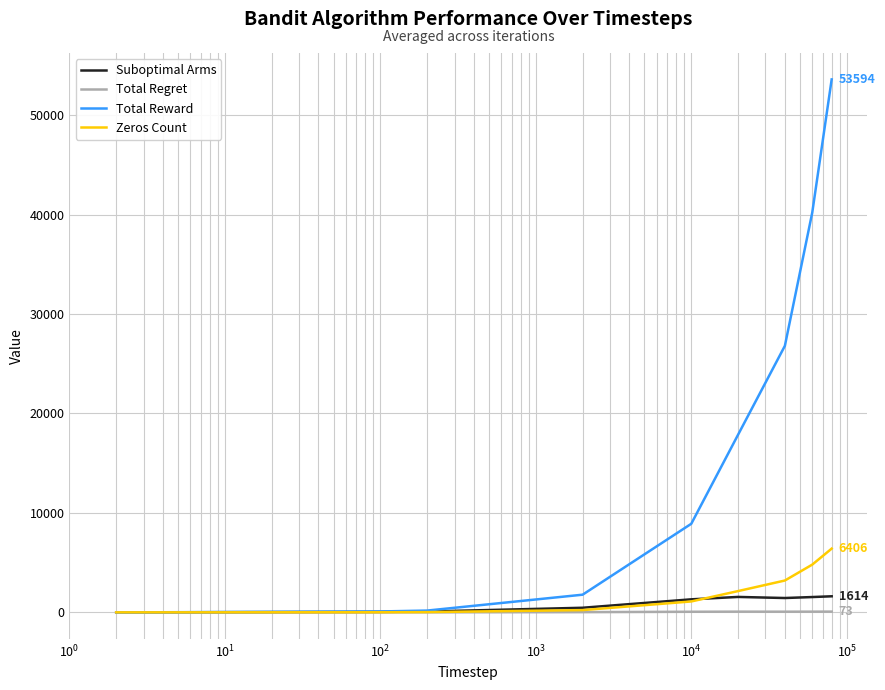

Which series has the largest total across all categories?

Total Reward